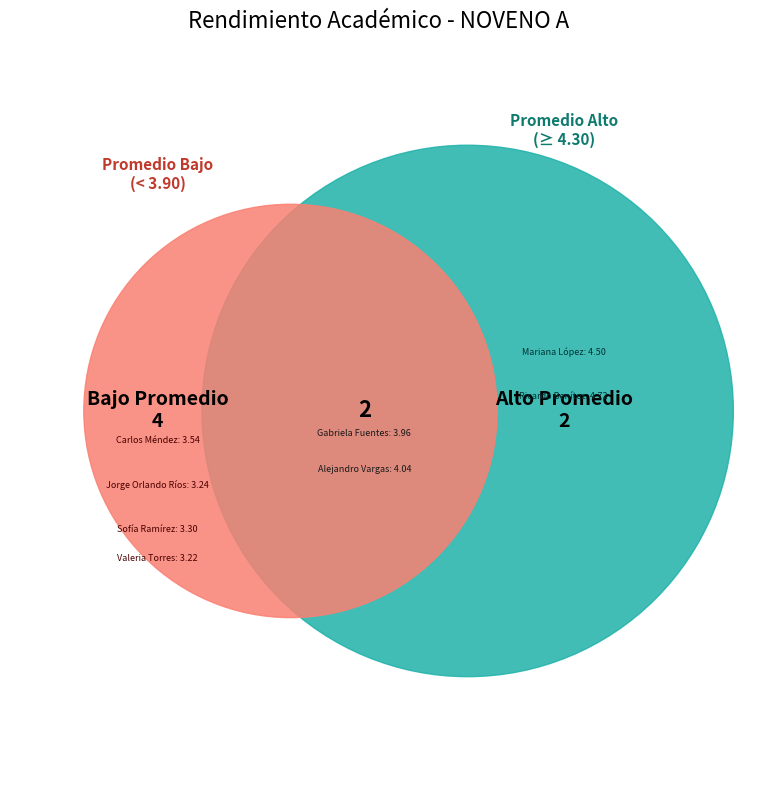

Rank the categories by value from lowest to highest.

Valeria Torres, Jorge Orlando Ríos, Sofía Ramírez, Carlos Méndez, Gabriela Fuentes, Alejandro Vargas, Mariana López, Ricardo Benítez